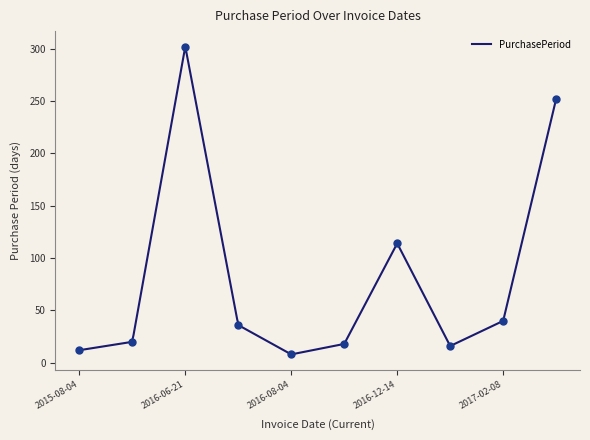

Which has a higher value, 2015-08-24 or 2016-08-04?

2015-08-24